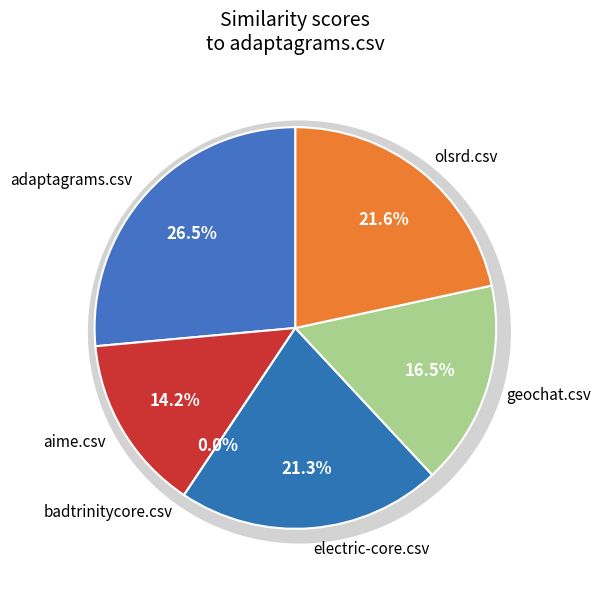

True or false: aime.csv accounts for 14% of the total.

True